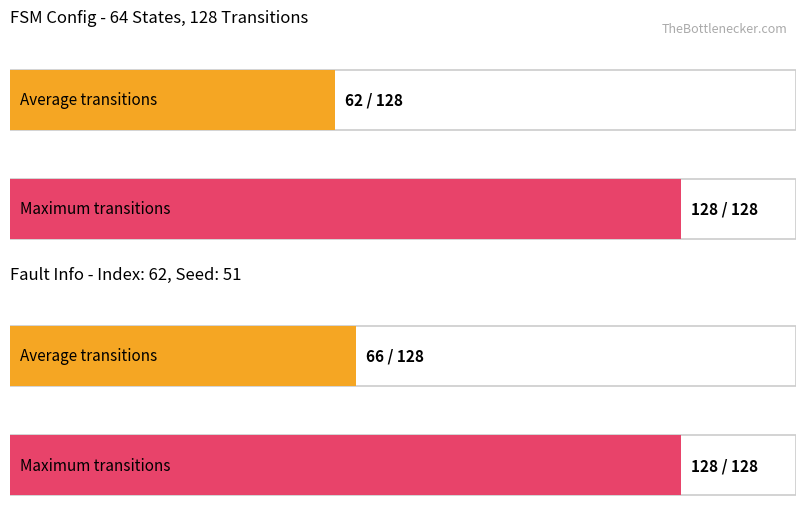

At how many categories does at least one series exceed 57?

2